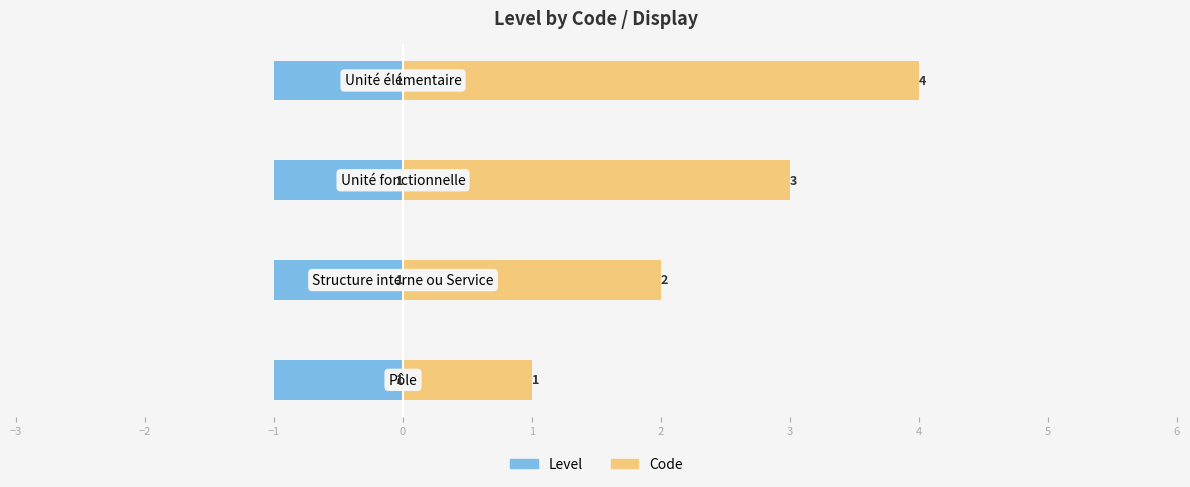

True or false: Level (right) has a value of 1.4 at −1.

False